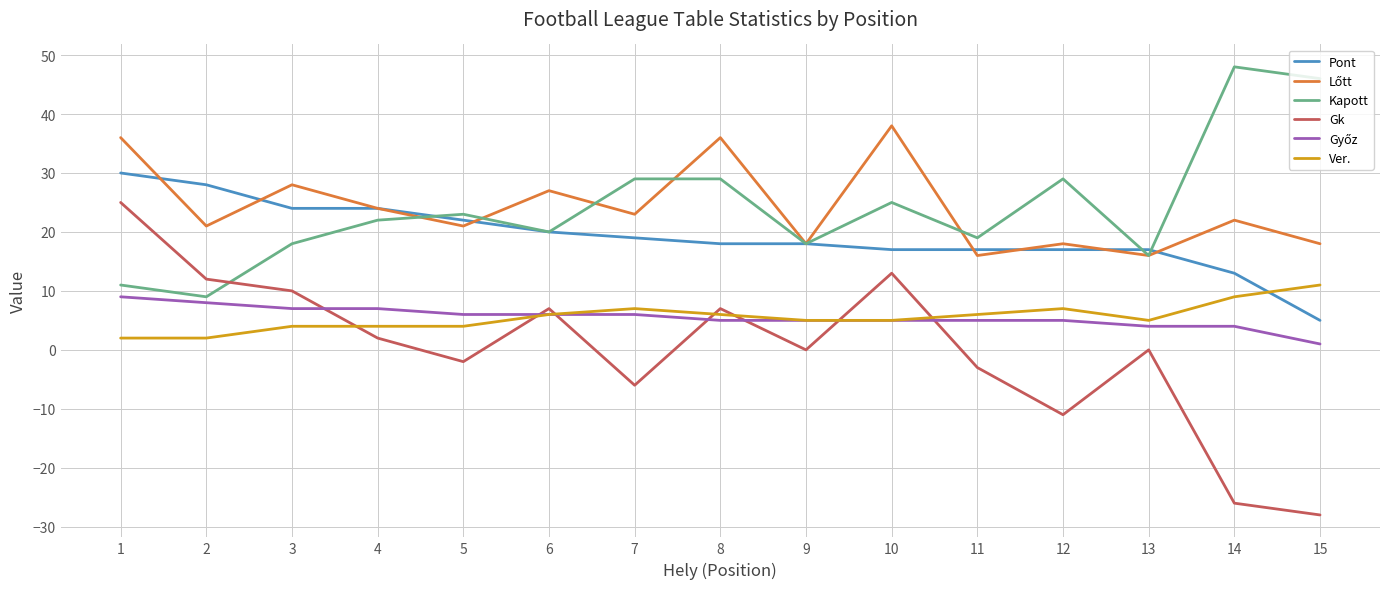

Which series ends up on top after the final intersection of Ver. and Pont?

Ver.